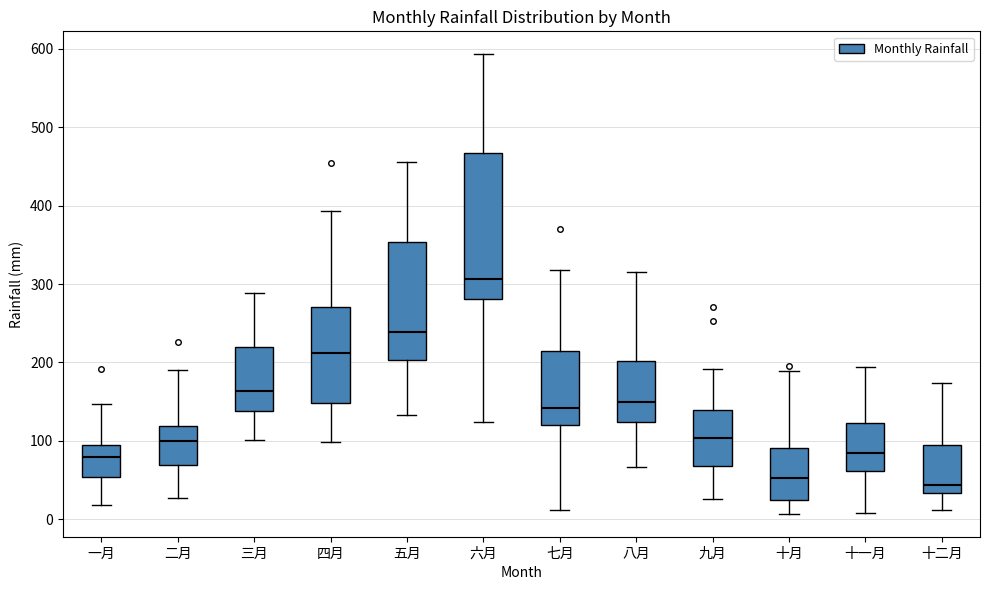

Reading left to right, read every box against the y-axis: the position of its median line, the range the box covers, and the ends of its whiskers. The values are not printed on the chart, so give them approximately, as read against the axis.

一月: median 80, box 50 to 100, whiskers 20 to 150
二月: median 100, box 70 to 120, whiskers 30 to 190
三月: median 160, box 140 to 220, whiskers 100 to 290
四月: median 210, box 150 to 270, whiskers 100 to 390
五月: median 240, box 200 to 350, whiskers 130 to 460
六月: median 310, box 280 to 470, whiskers 120 to 590
七月: median 140, box 120 to 210, whiskers 10 to 320
八月: median 150, box 120 to 200, whiskers 70 to 320
九月: median 100, box 70 to 140, whiskers 30 to 190
十月: median 50, box 20 to 90, whiskers 10 to 190
十一月: median 80, box 60 to 120, whiskers 10 to 190
十二月: median 40, box 30 to 90, whiskers 10 to 170